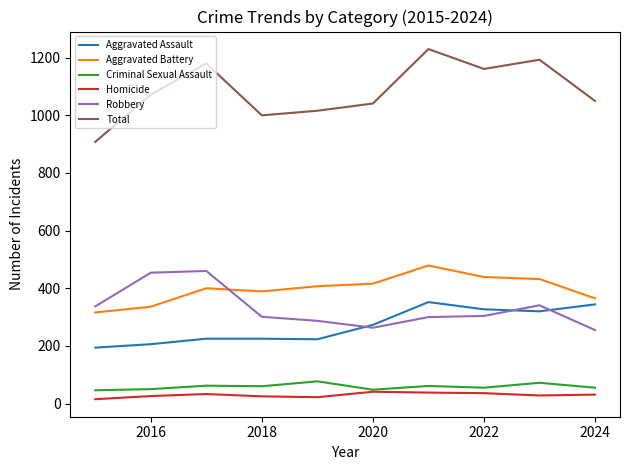

Which series has the widest spread of values?

Total